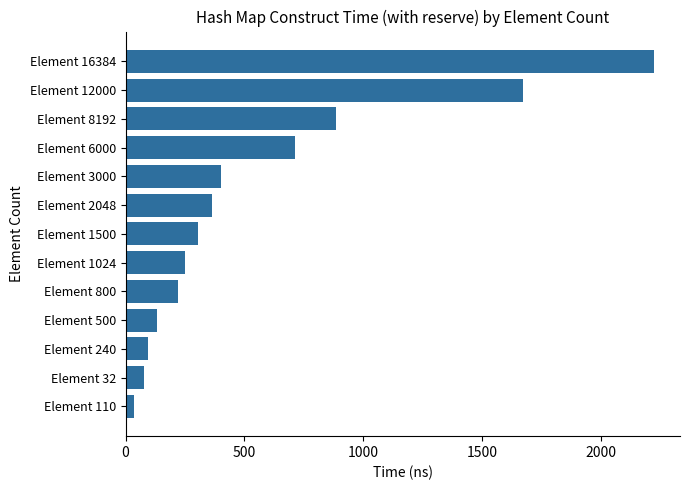

Count the number of categories in the chart.

13